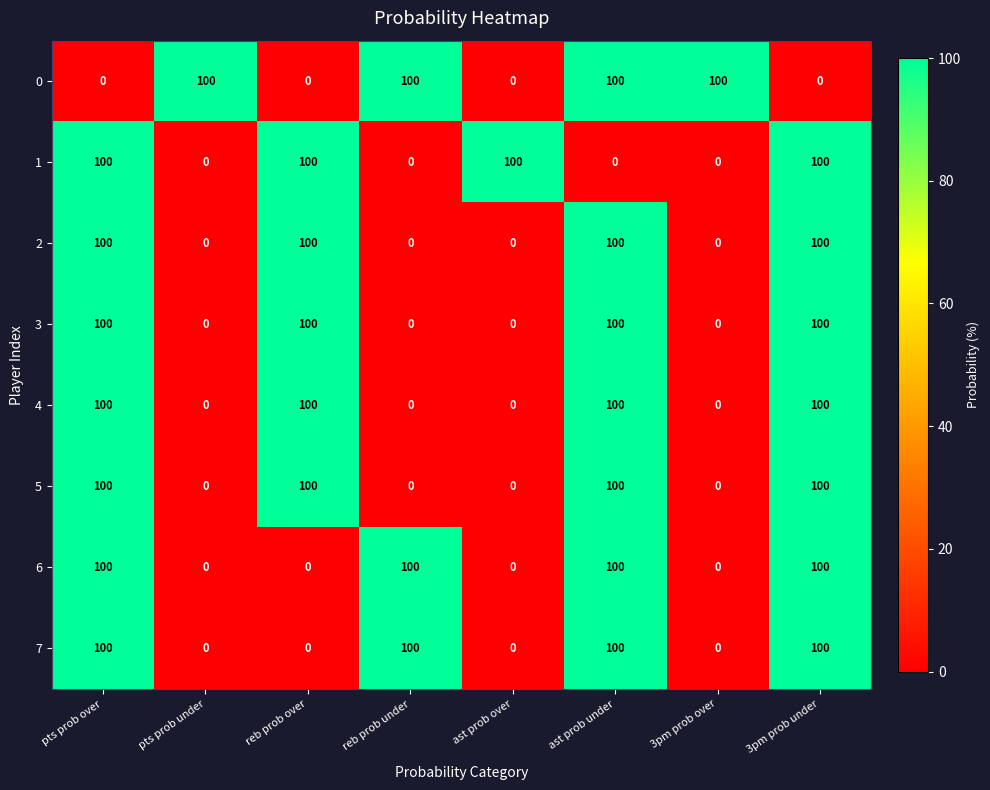

Is the value of 2 at ast prob under greater than the value of 1 at reb prob under?

Yes